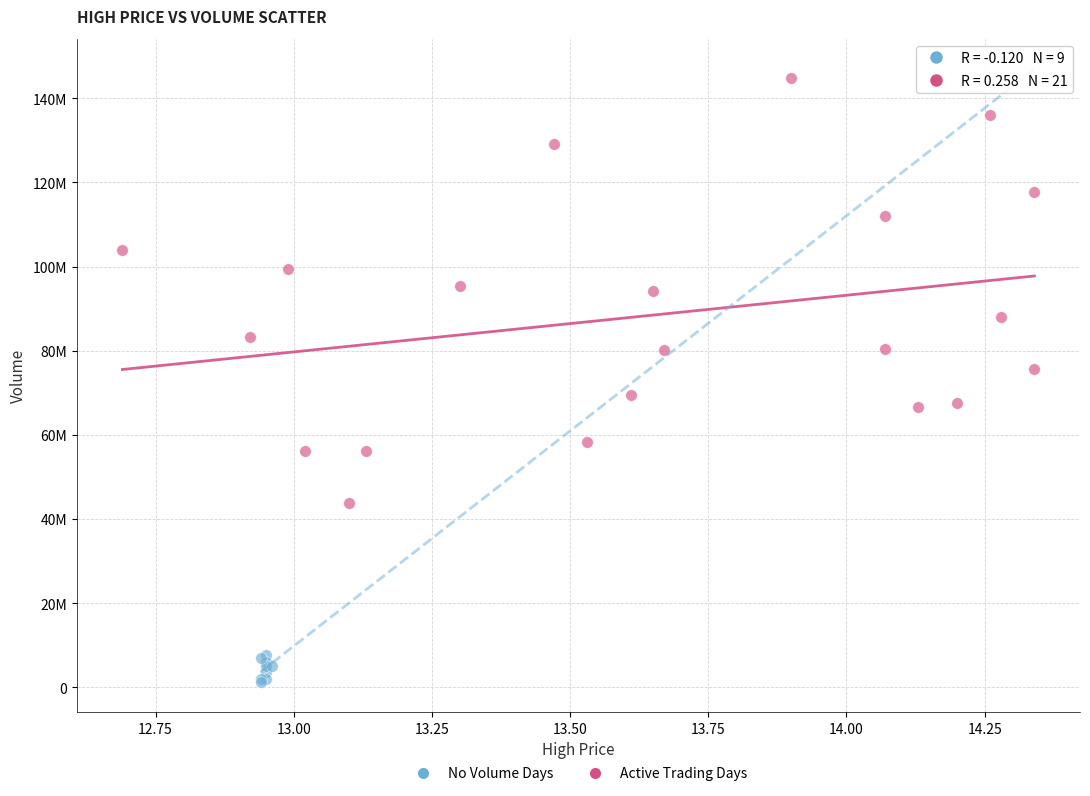

What are all the series names shown in the legend?

No Volume Days, Active Trading Days